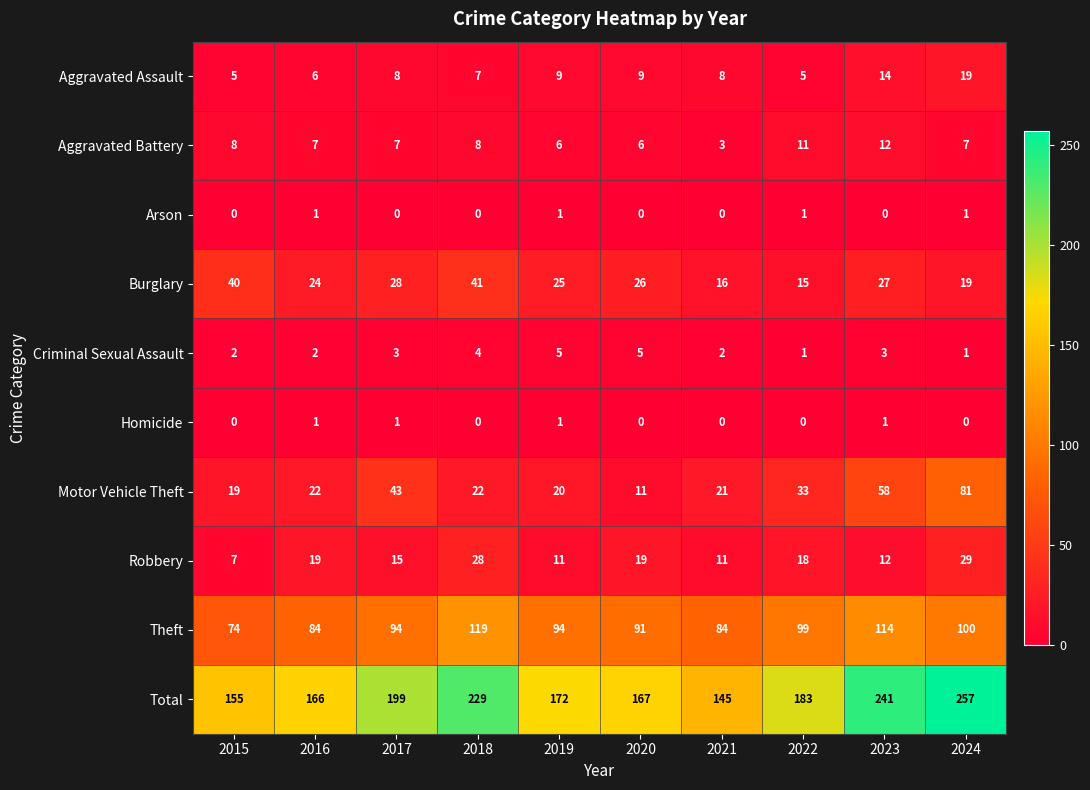

At which label does Theft reach its peak?

2018